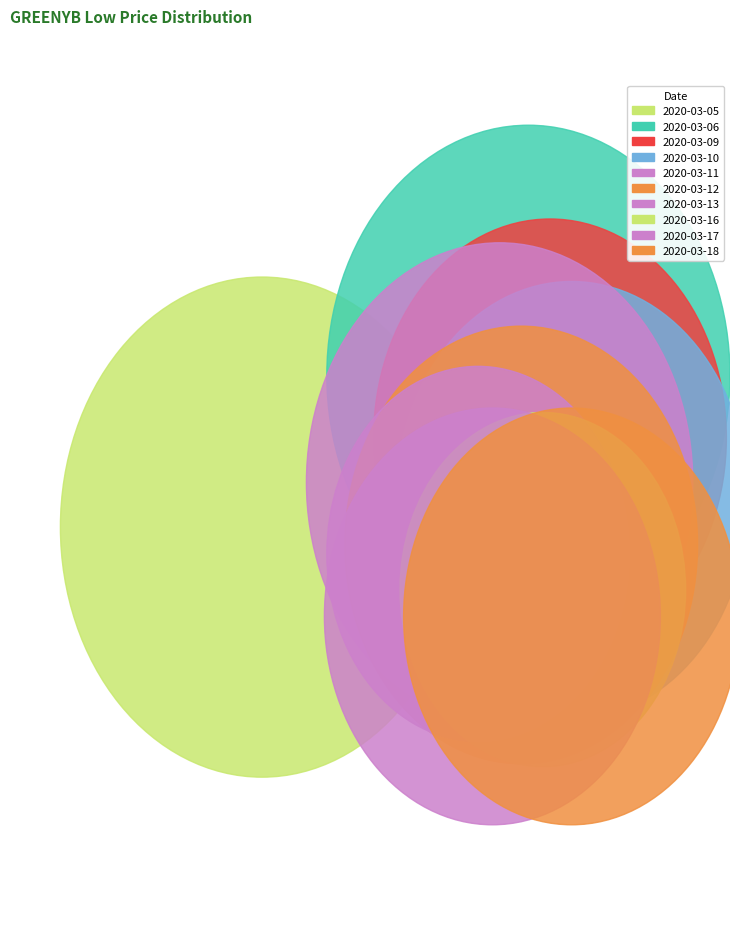

How many segments does this pie chart have?

10